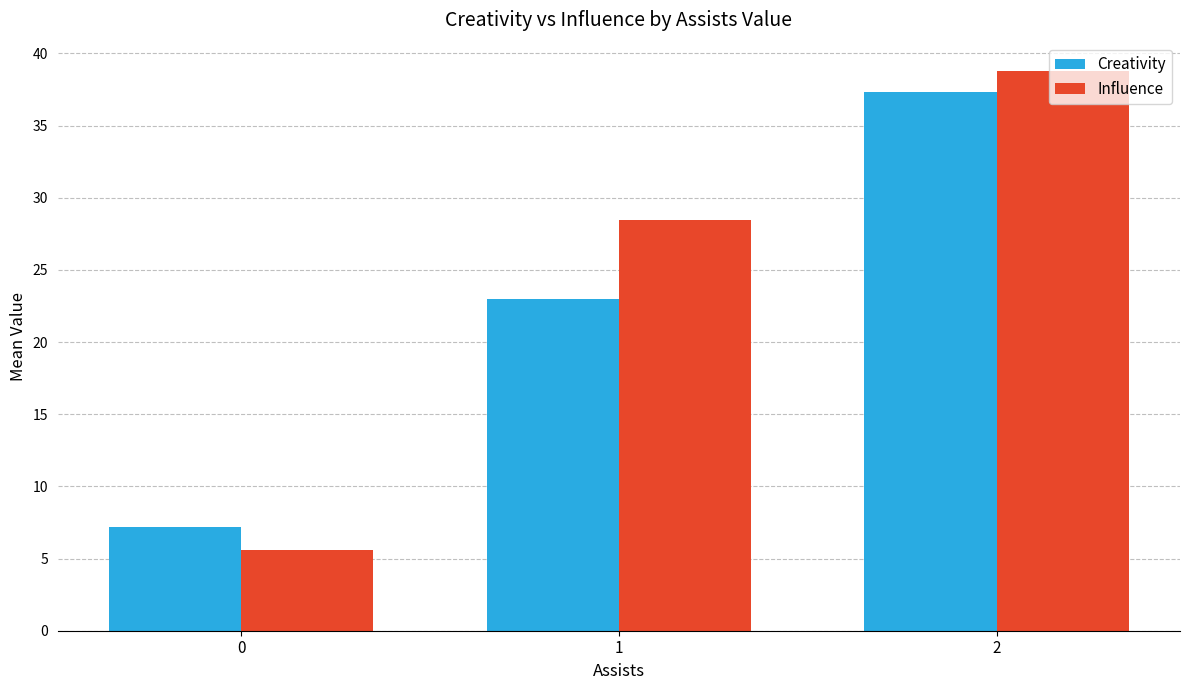

List the series in order of their peak value, lowest first.

Creativity, Influence